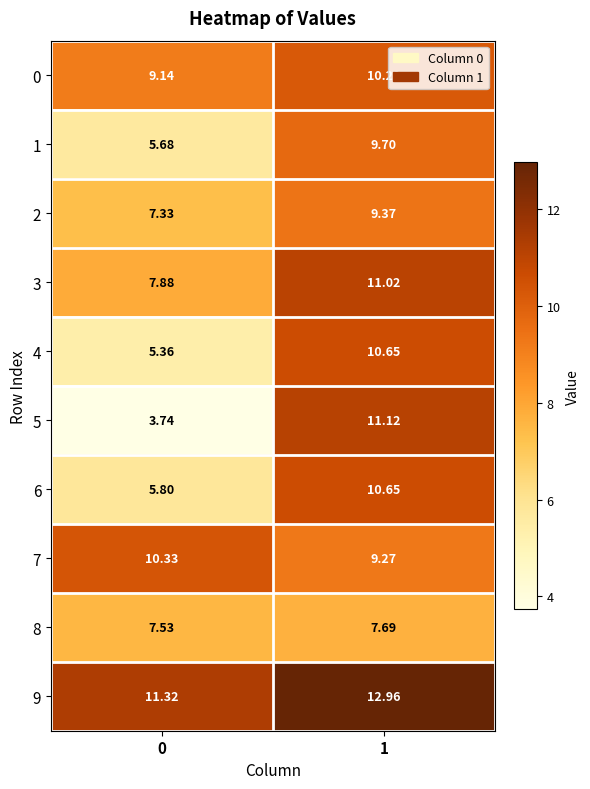

Which series has the largest total across all categories?

9